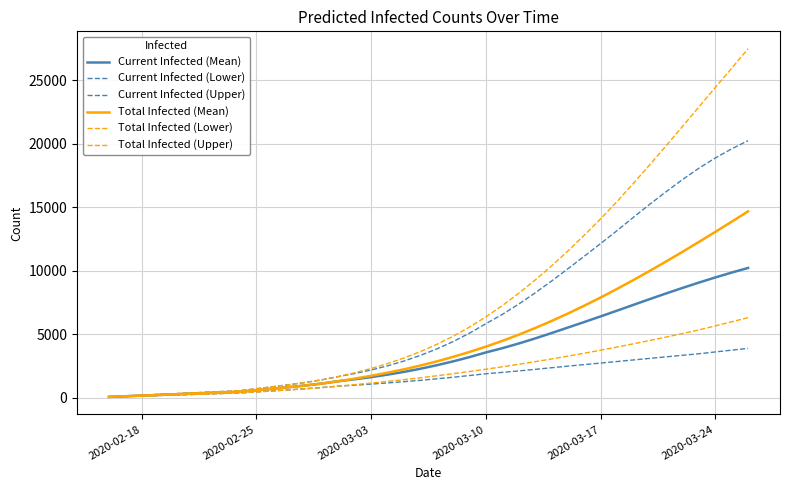

True or false: Current Infected (Upper) and Current Infected (Mean) intersect in this chart.

False